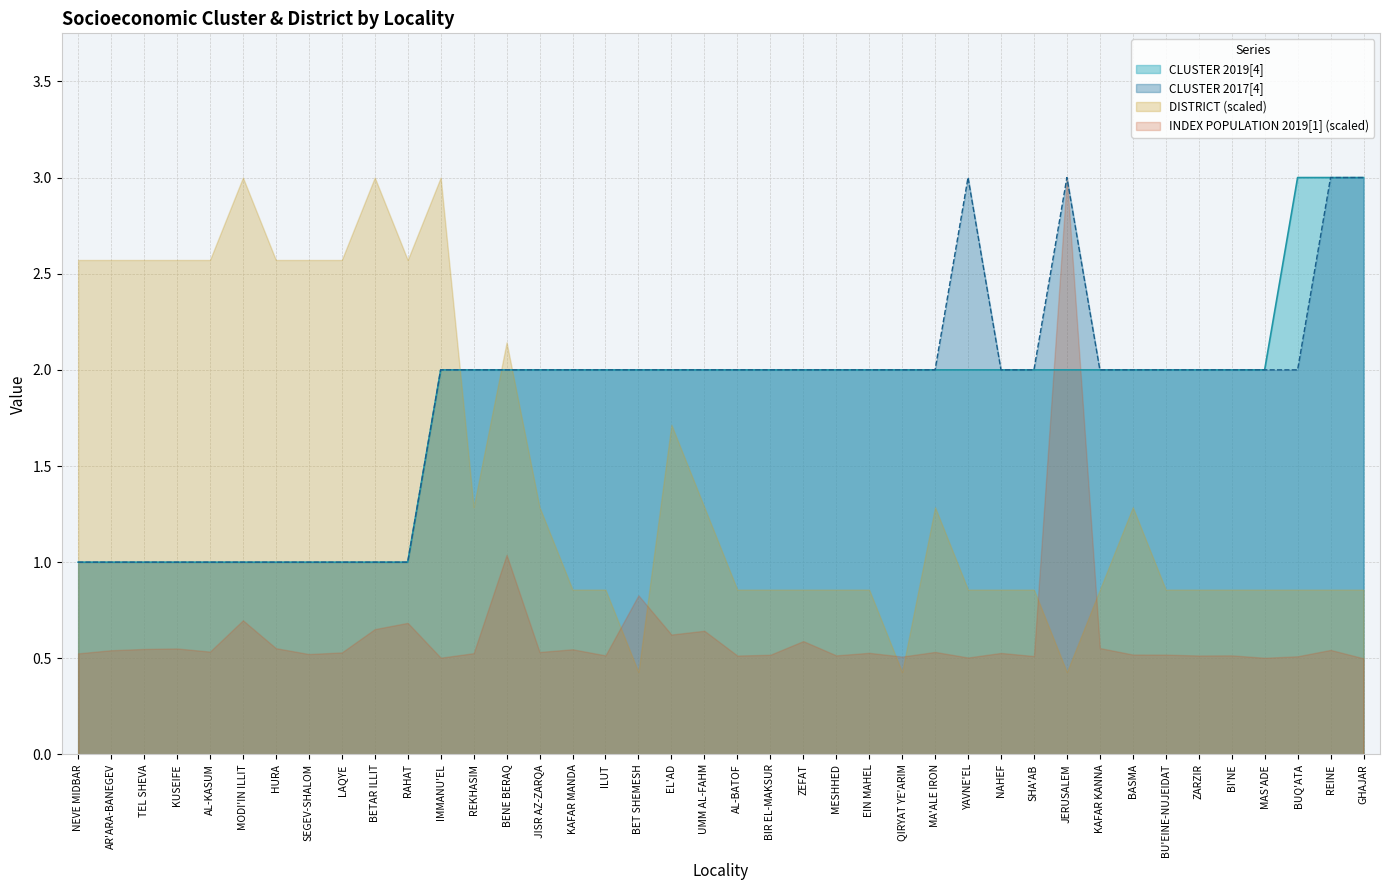

What is the sum of all CLUSTER 2019[4] values?

72.0